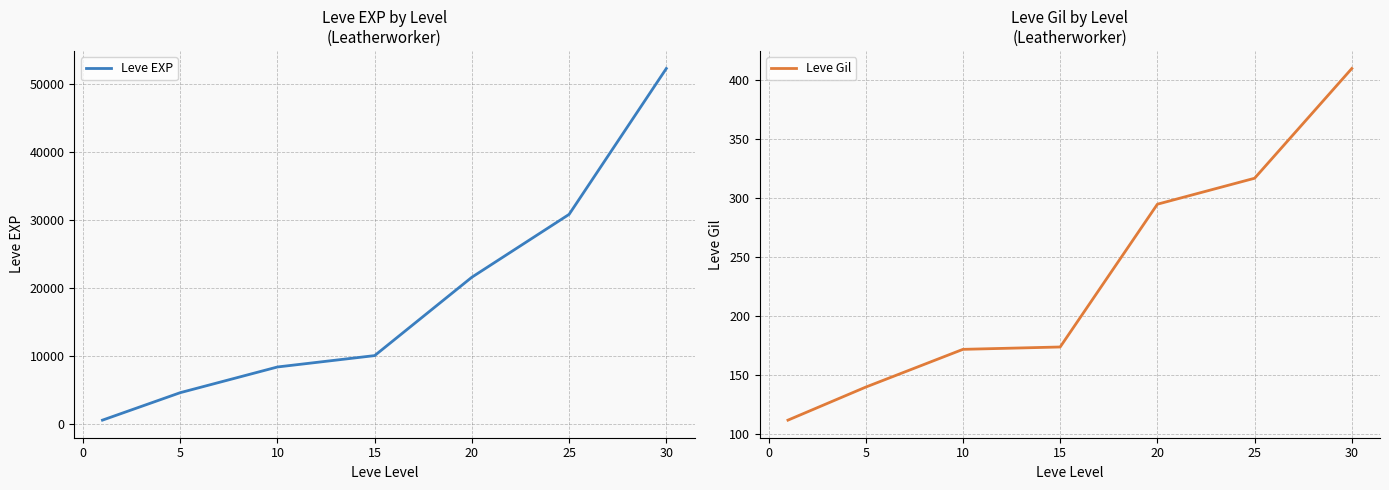

List the series in order of their peak value, lowest first.

Leve Gil, Leve EXP